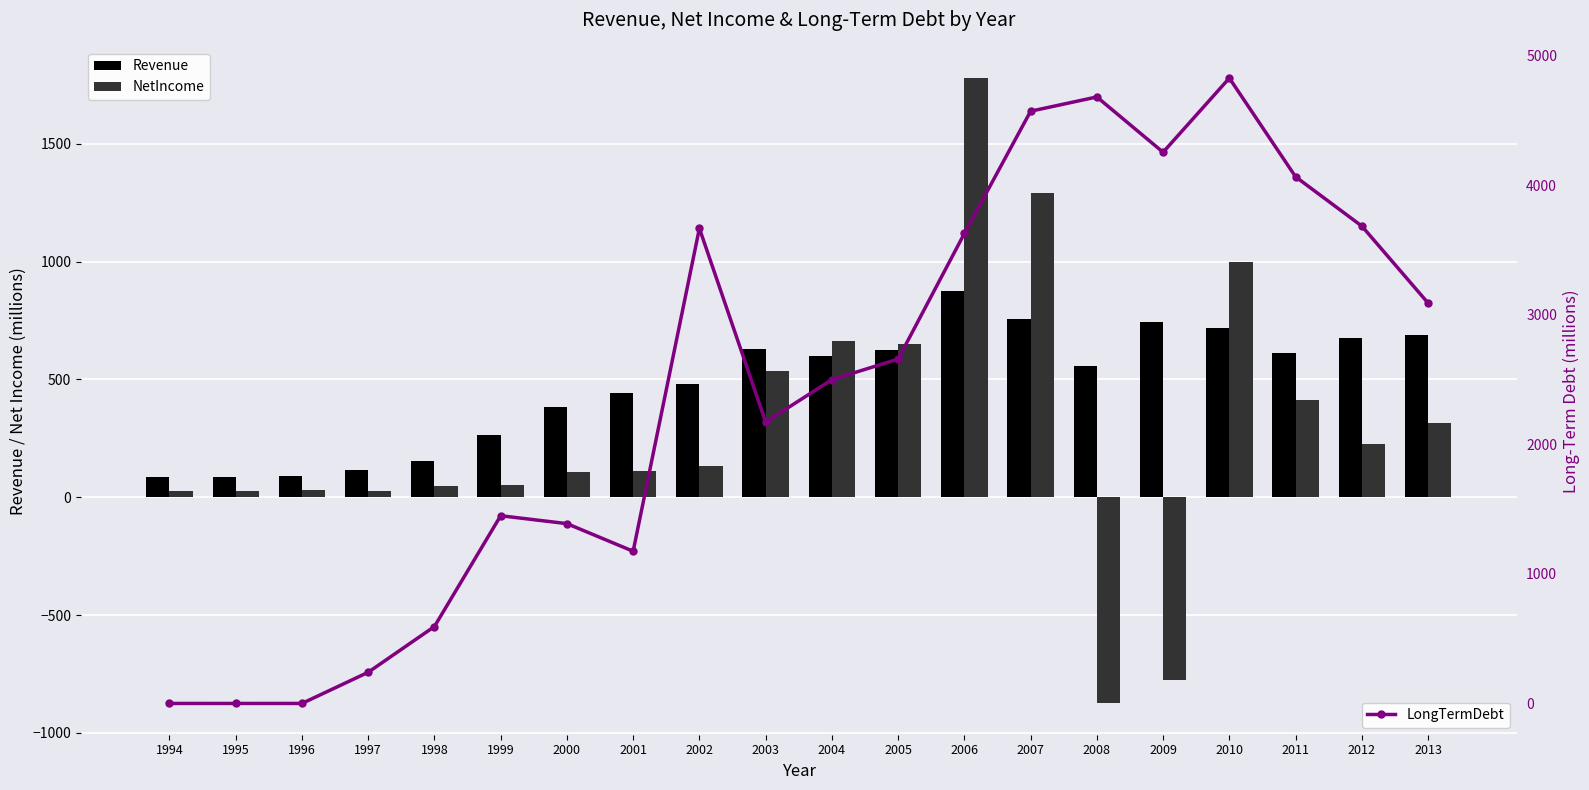

What is the approximate value of Revenue at 2012?

677.4